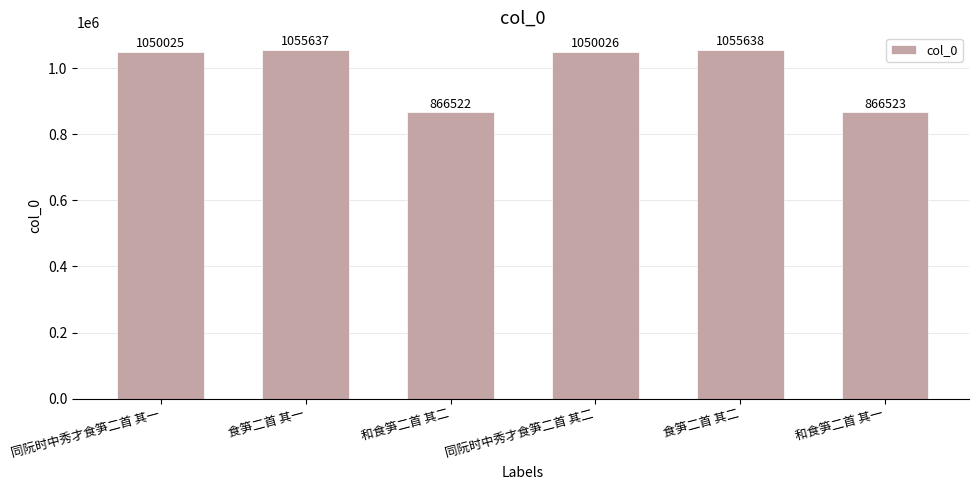

What is the sum of all values?

5944371